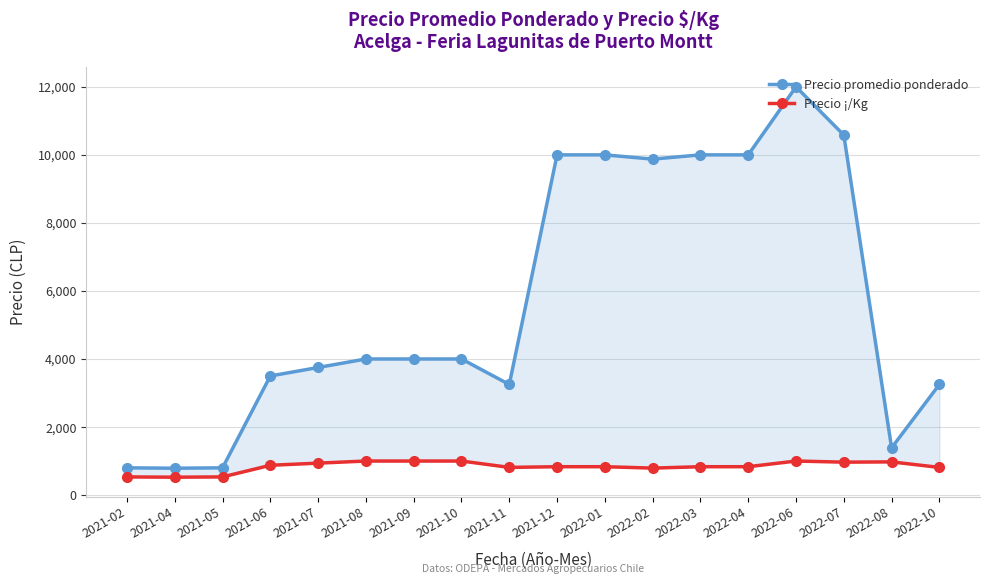

What is the difference between the Precio promedio ponderado values at 2022-02 and 2021-07?

6125